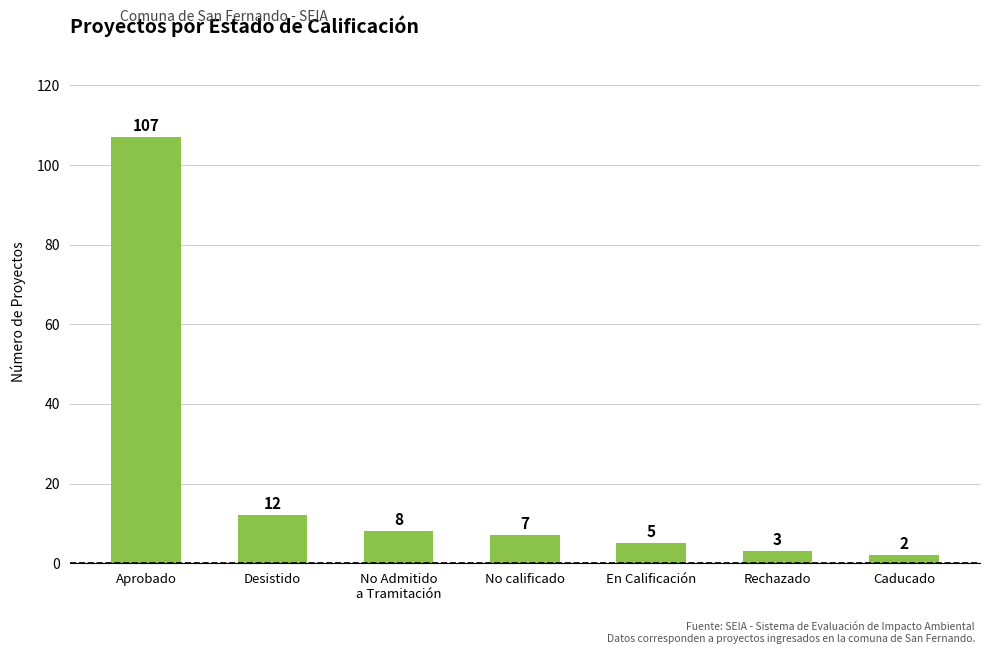

Where does the data first go above 7?

Aprobado